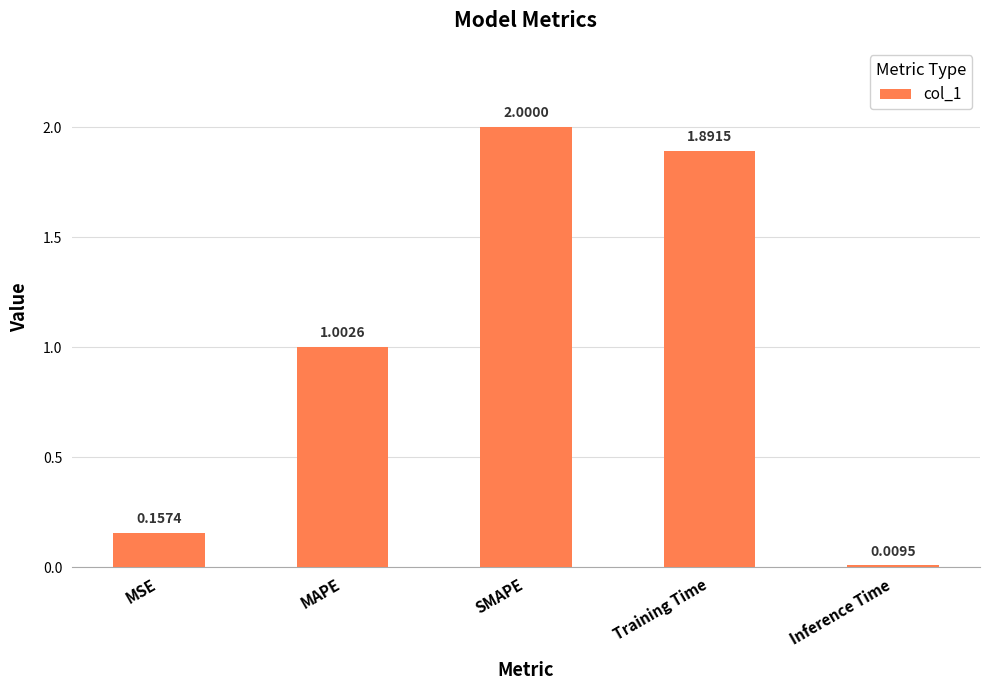

How many data points are less than 1?

2